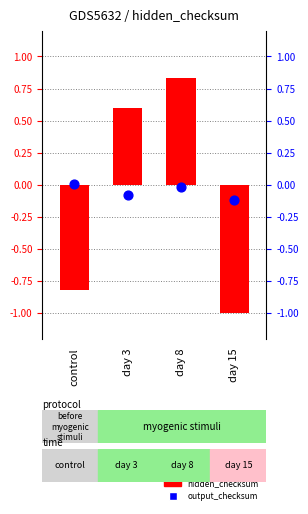

Which series has the widest spread of Y values?

hidden_checksum